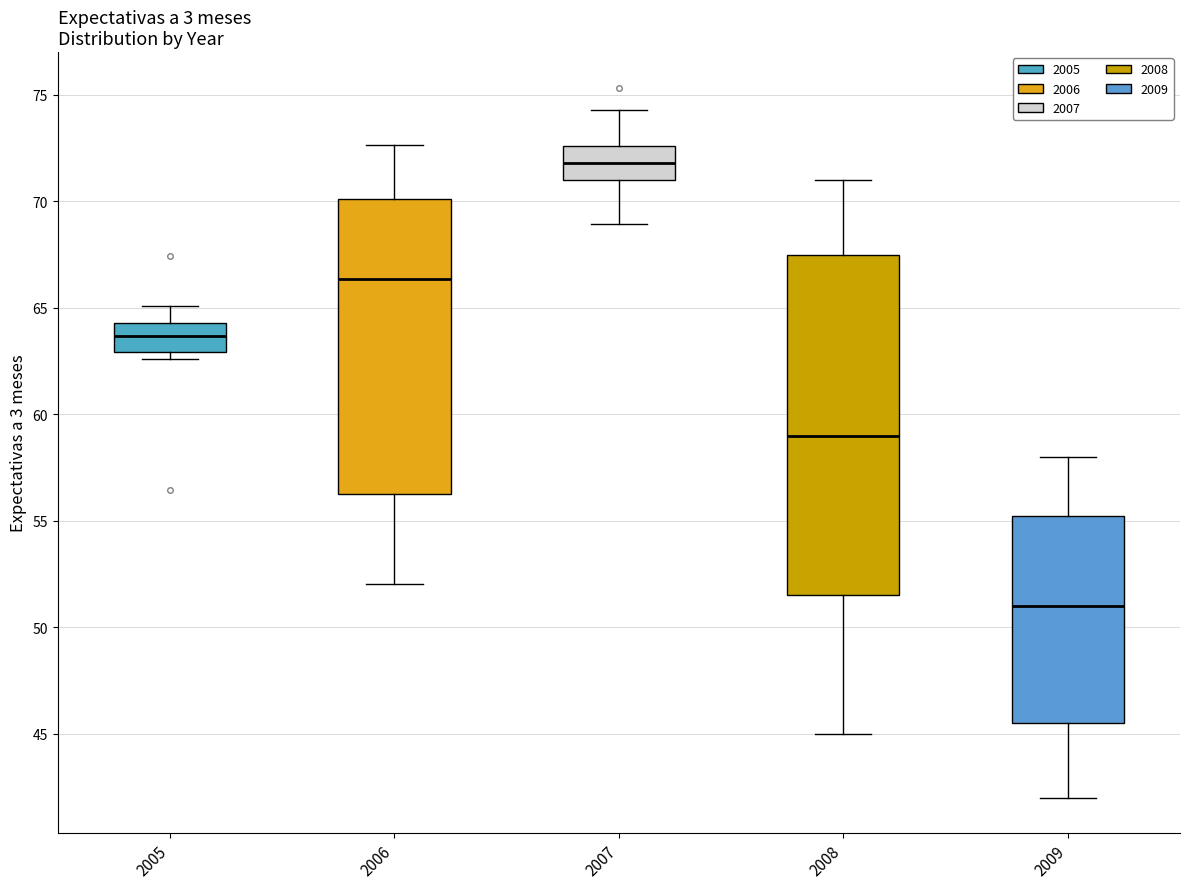

Comparing the boxes themselves (not the whiskers), which one is the tallest?

2008